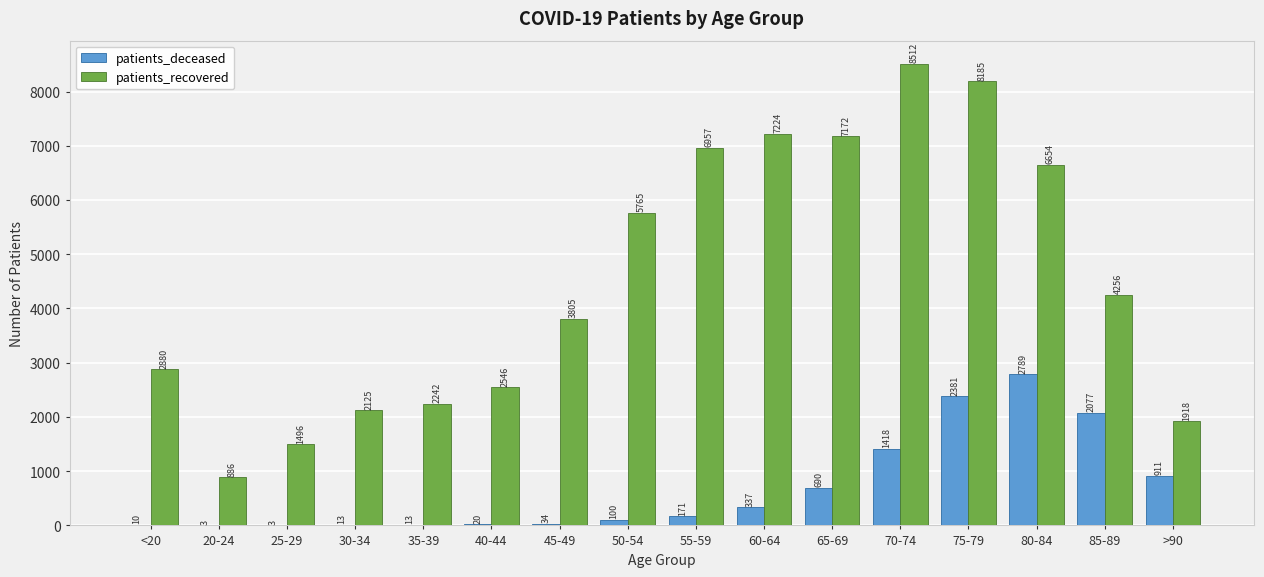

Which series has the largest range (max minus min)?

patients_recovered